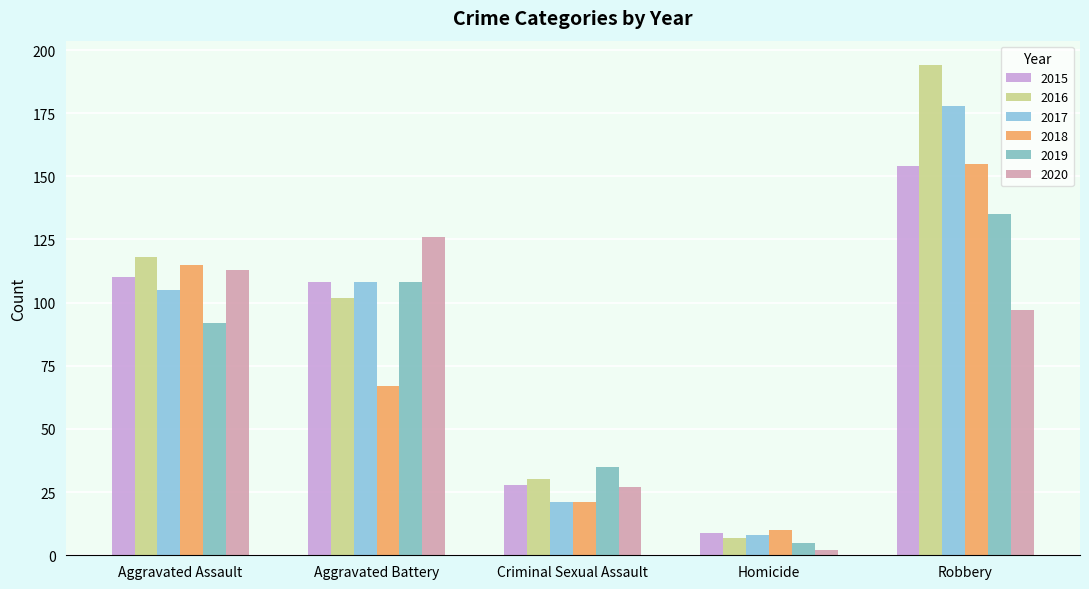

What are all the series names shown in the legend?

2015, 2016, 2017, 2018, 2019, 2020